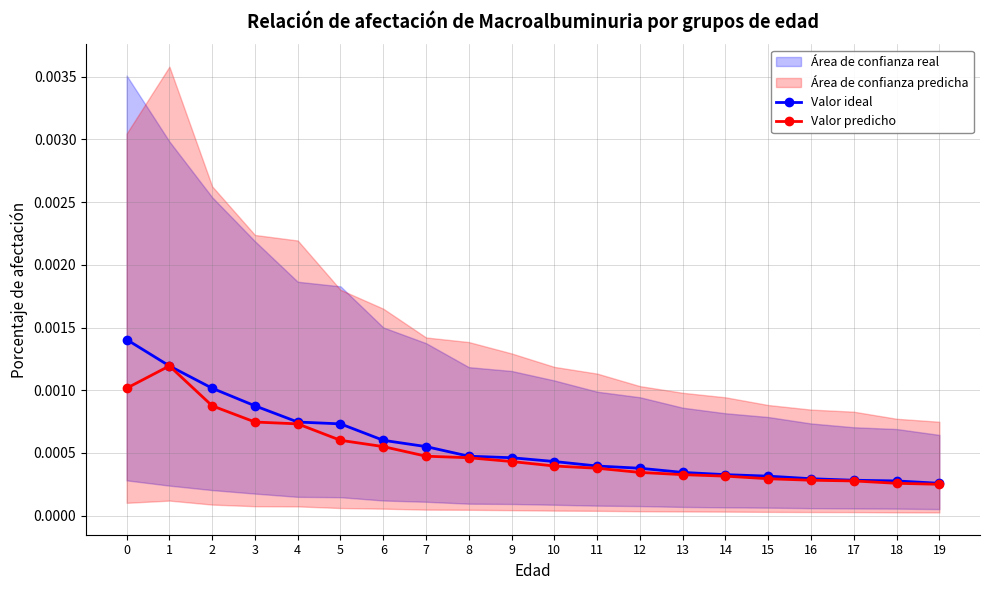

List the series in order of their overall mean, lowest first.

Valor predicho, Valor ideal